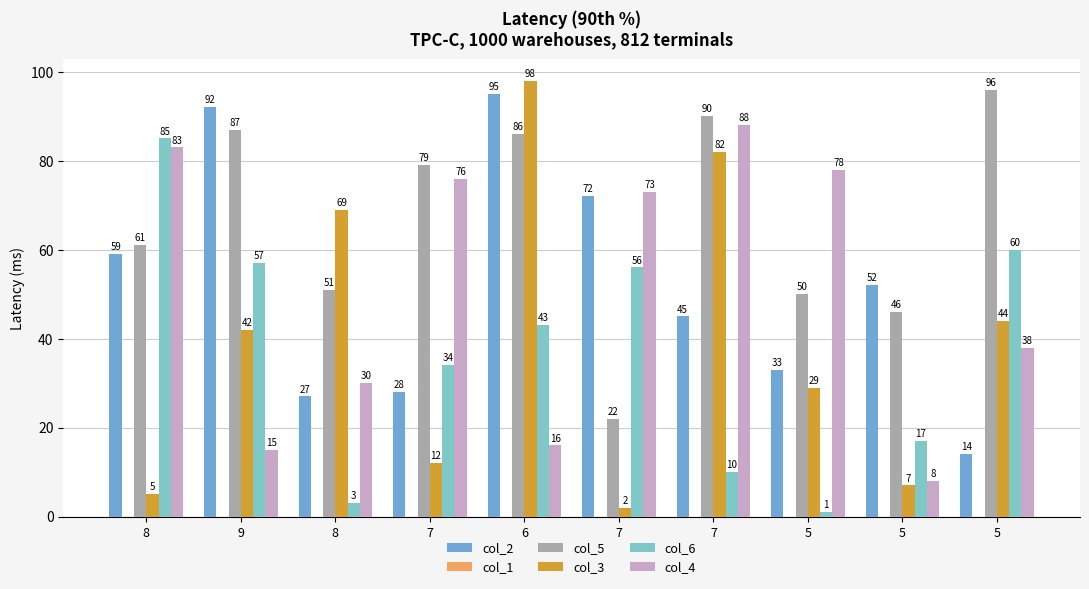

Read the col_5 value at 7, to the nearest 10.

20